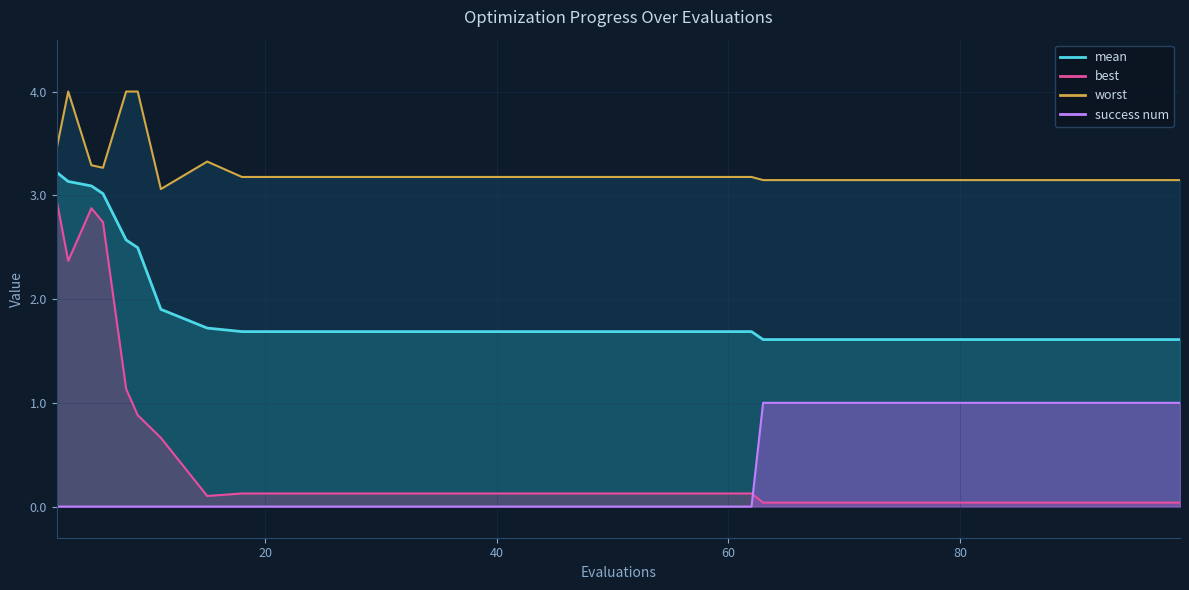

The value of worst_line at 60 is 3.3. True or false?

True